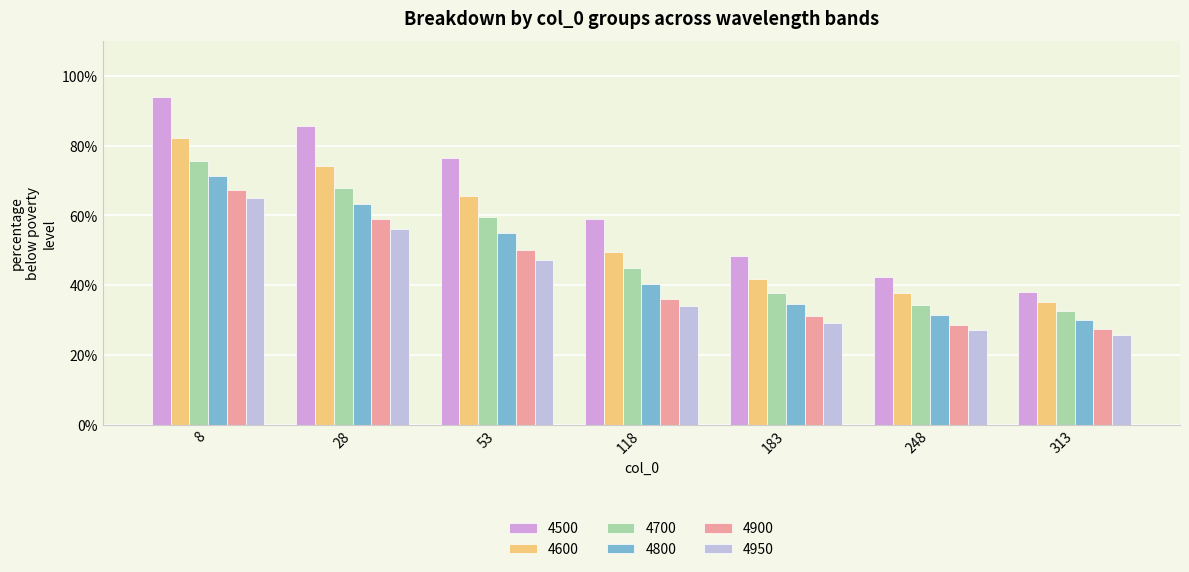

What is the maximum value shown in the chart?

0.9